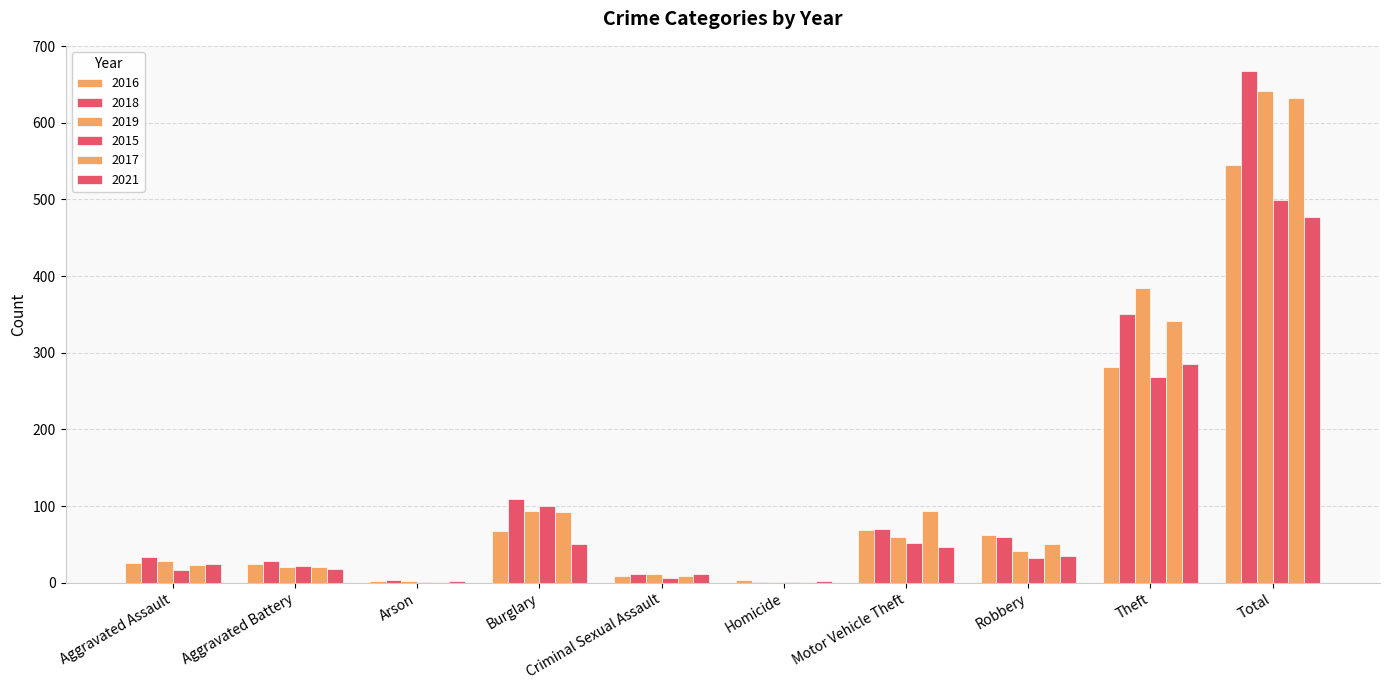

How many data points does each series have?

10